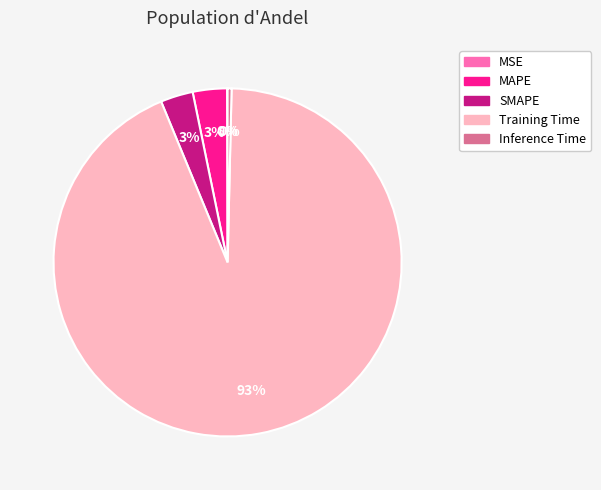

Which category has the biggest portion of the pie?

Training Time